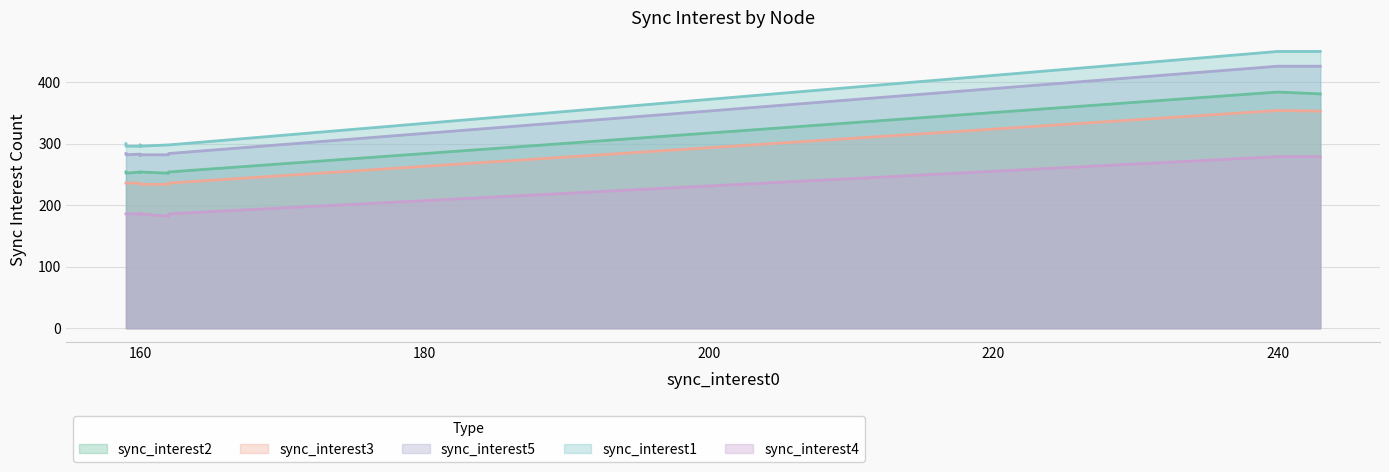

What is the smallest value displayed?

182